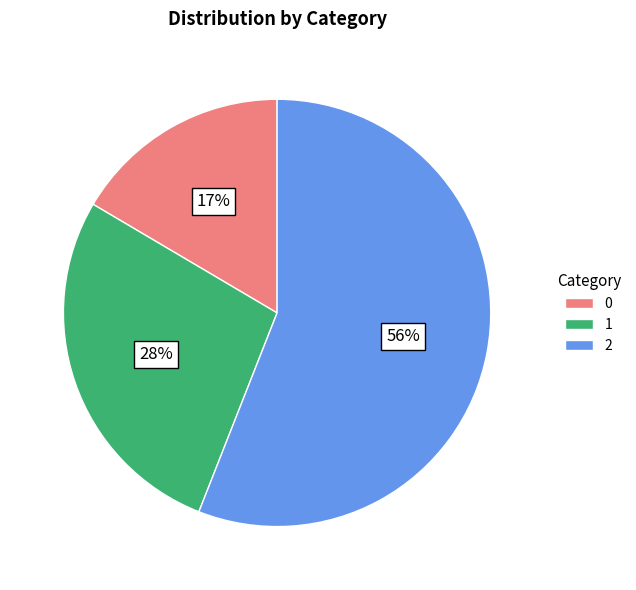

Which slice is the largest?

2